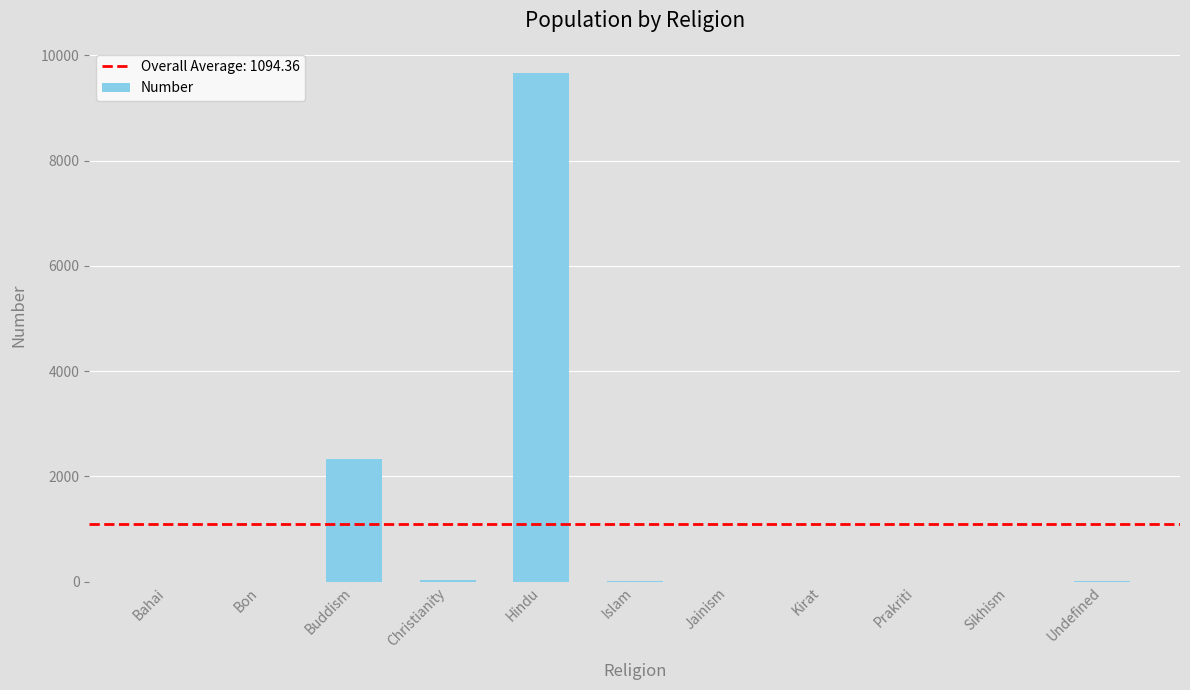

Is it true that the value at Buddism is 2333?

True